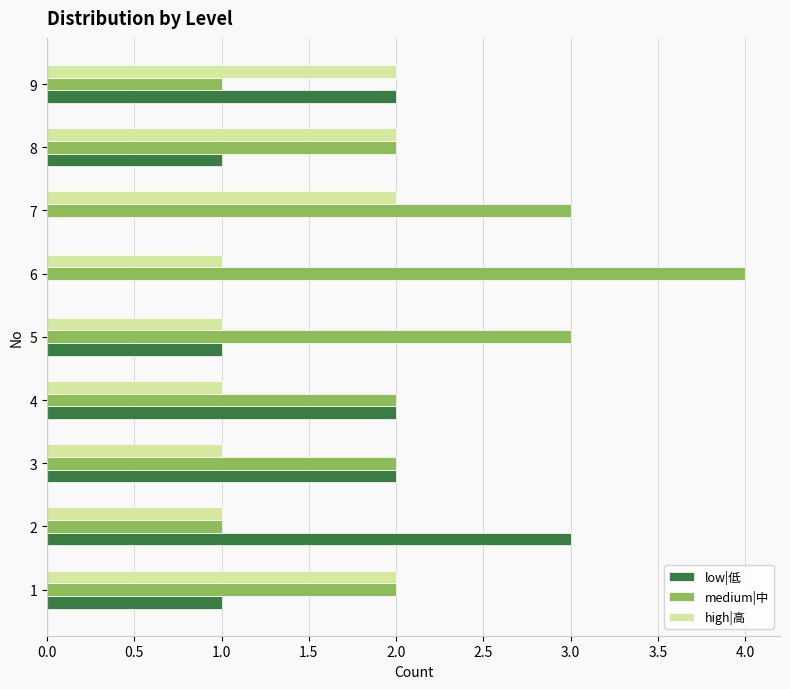

Between 1 and 6, which series saw the biggest shift?

medium|中